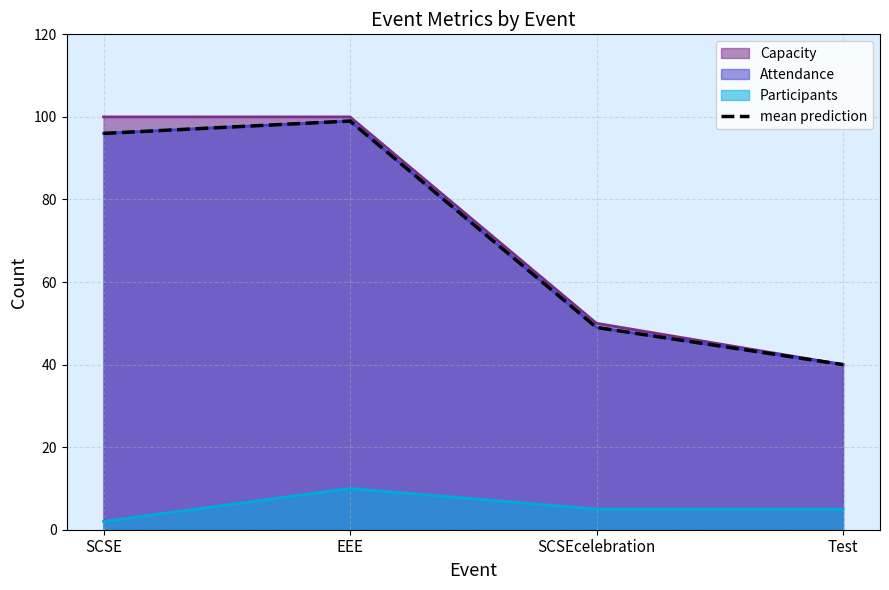

Which category has the highest value across all series?

EEE